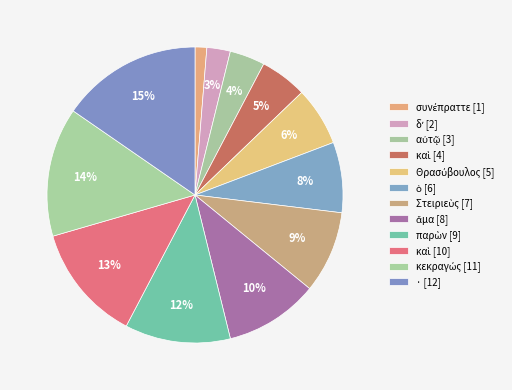

Is there any slice that represents more than half of the pie?

No